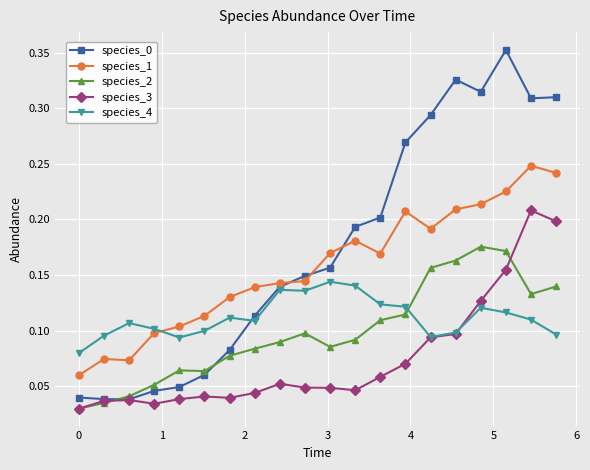

At how many categories does at least one series exceed 0?

20